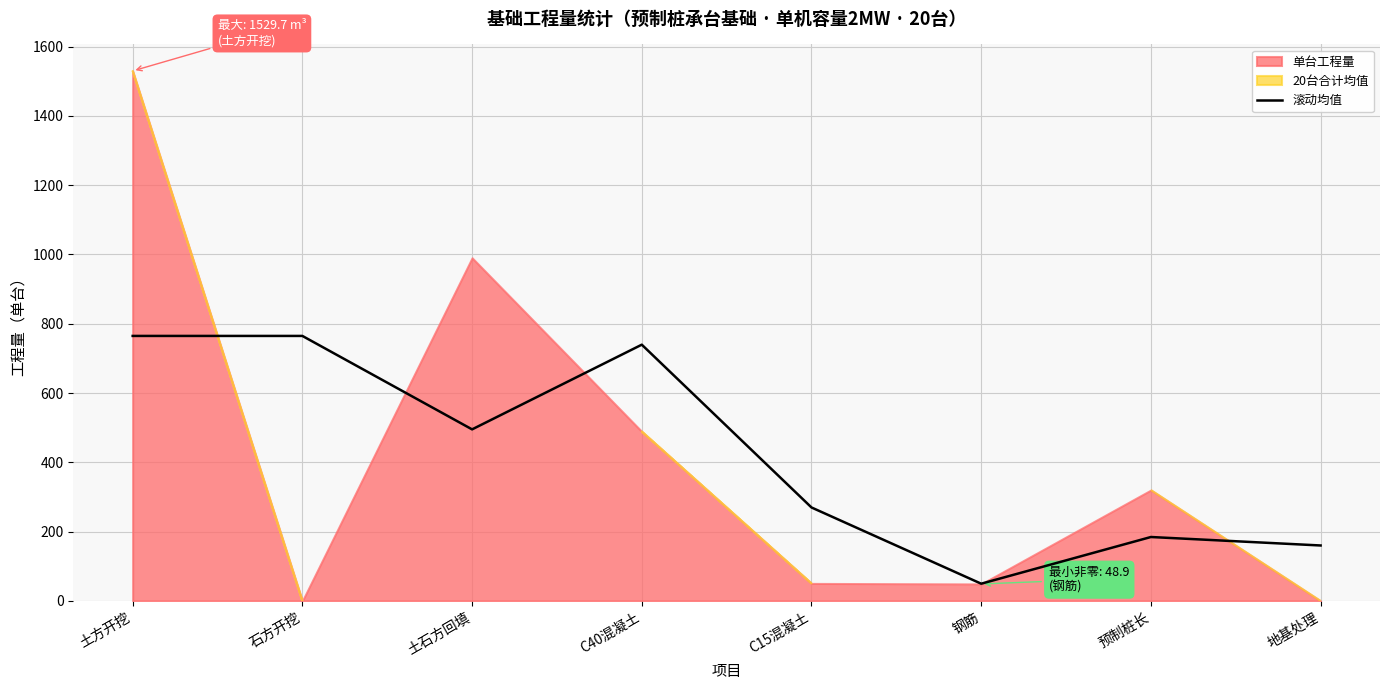

The 滚动均值 series shows 740.4 at 土石方回填. True or false?

False